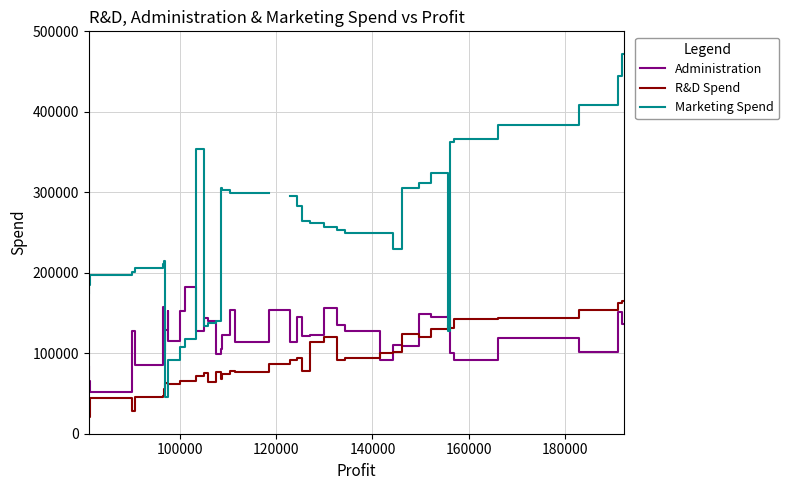

What is the greatest value displayed?

471784.1